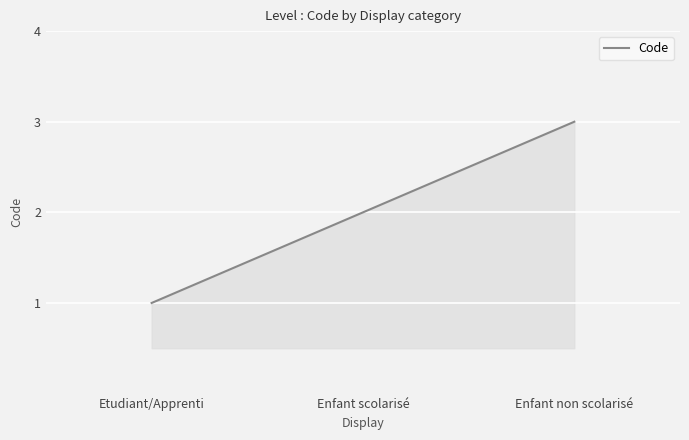

How many categories are shown in the chart?

3